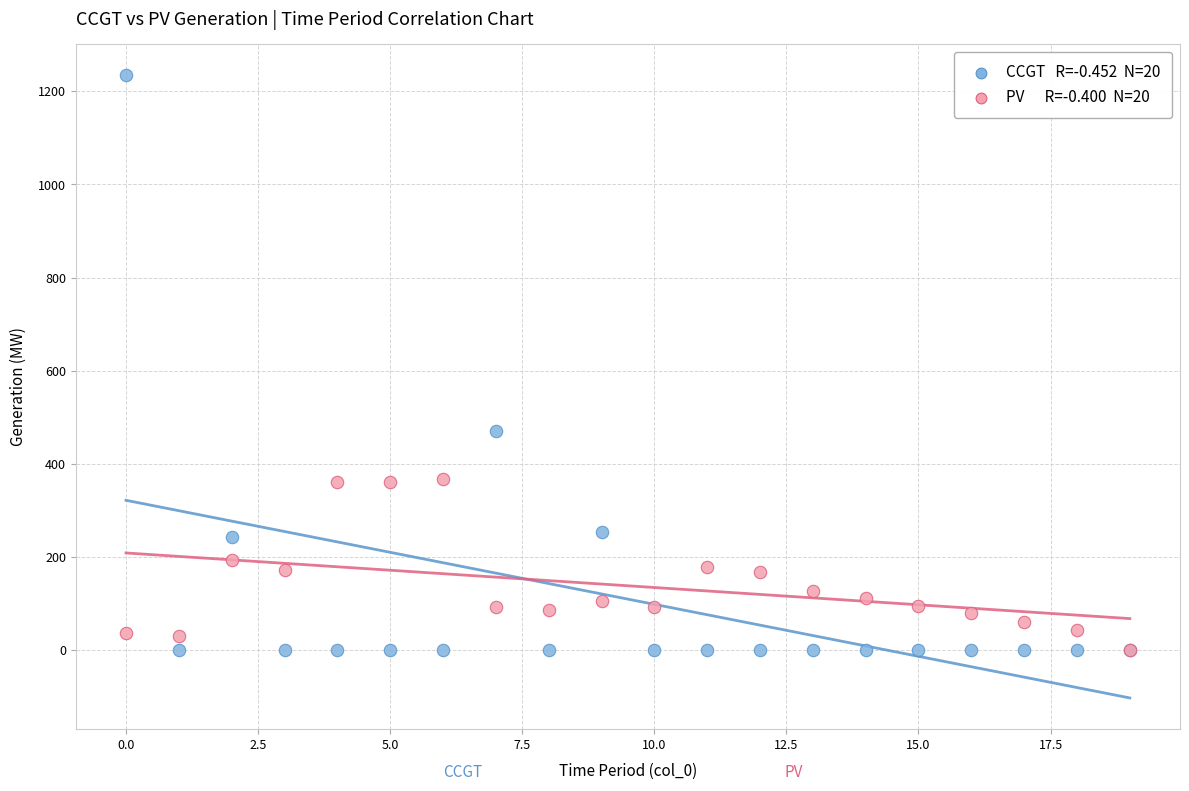

Across all series, what Y value is closest to 617?

470